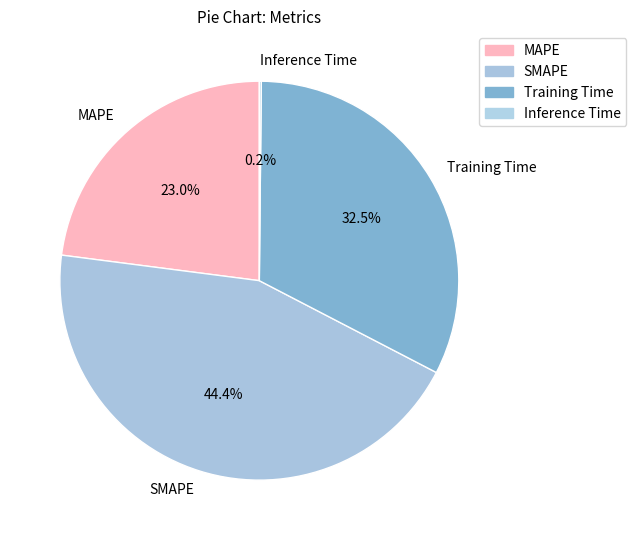

What percentage is NOT represented by MAPE?

77.0%